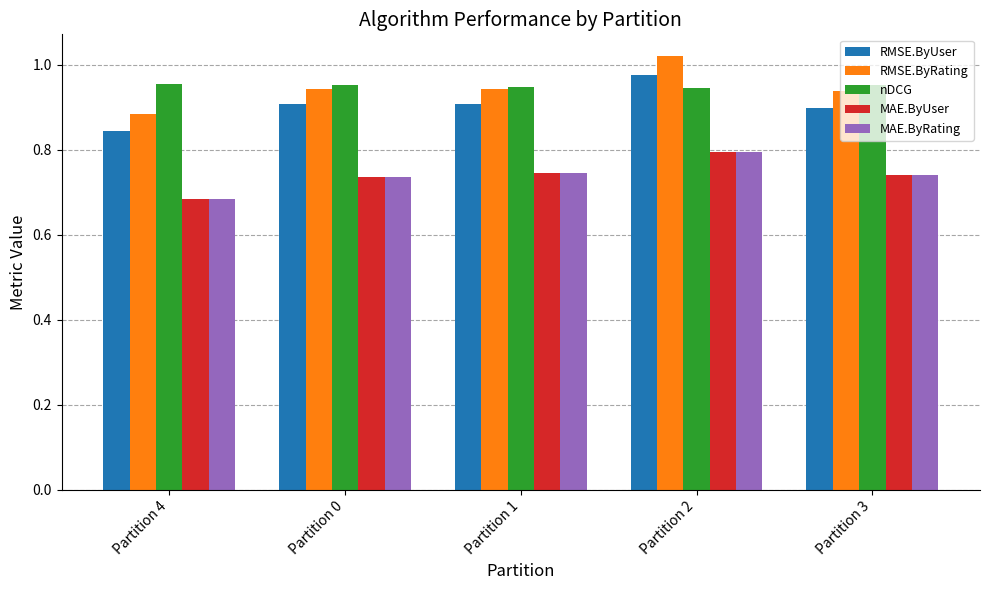

The MAE.ByRating series shows 1.1 at Partition 4. True or false?

False